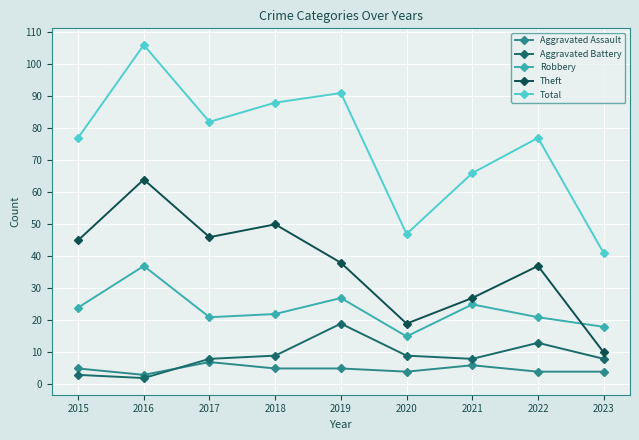

Rank the series by their maximum value, from lowest to highest.

Aggravated Assault, Aggravated Battery, Robbery, Theft, Total